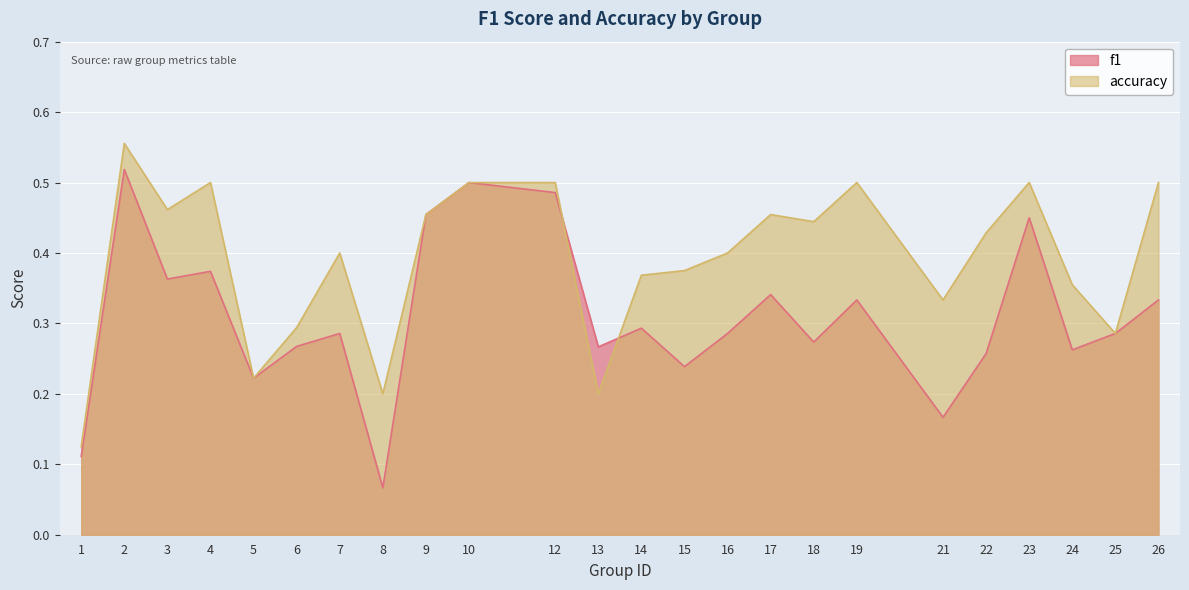

What is the greatest value displayed?

0.6